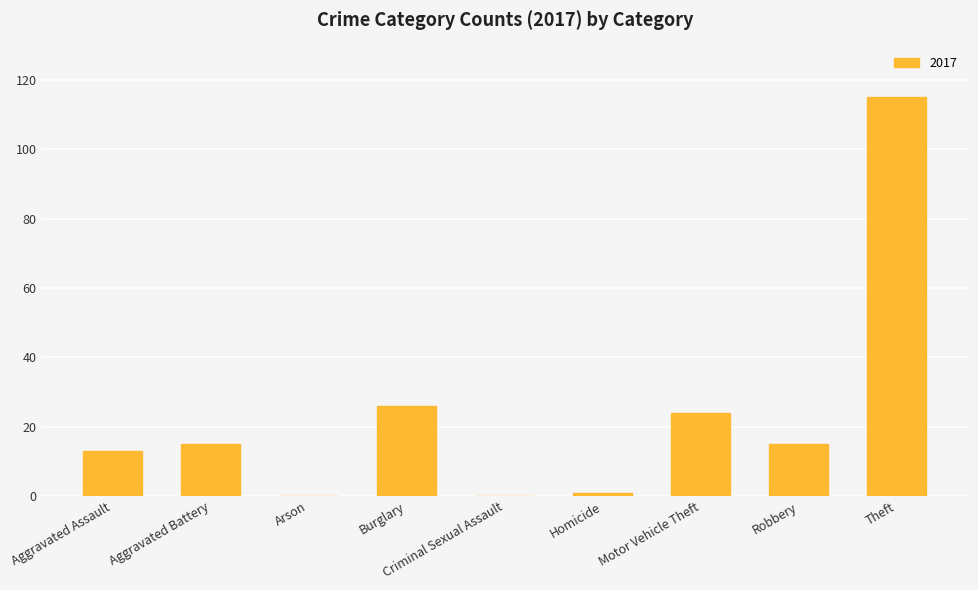

What value does the data have at Aggravated Battery?

15